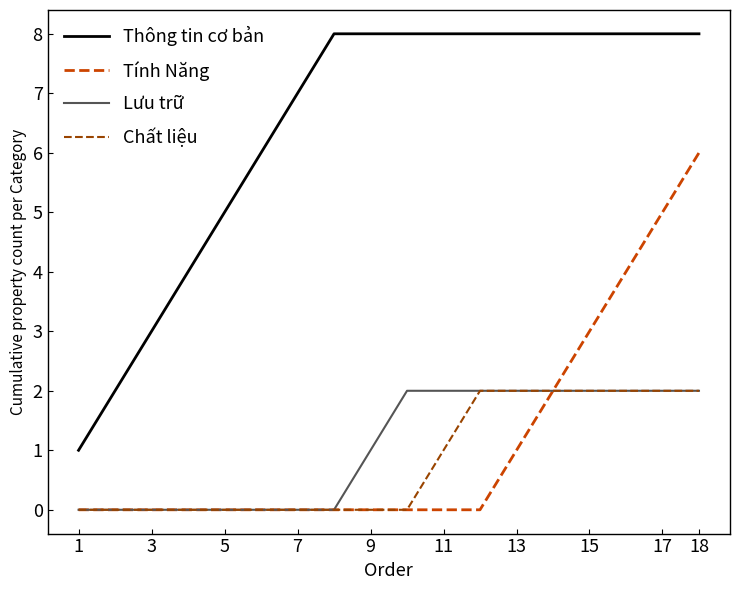

Which series has the largest range (max minus min)?

Thông tin cơ bản